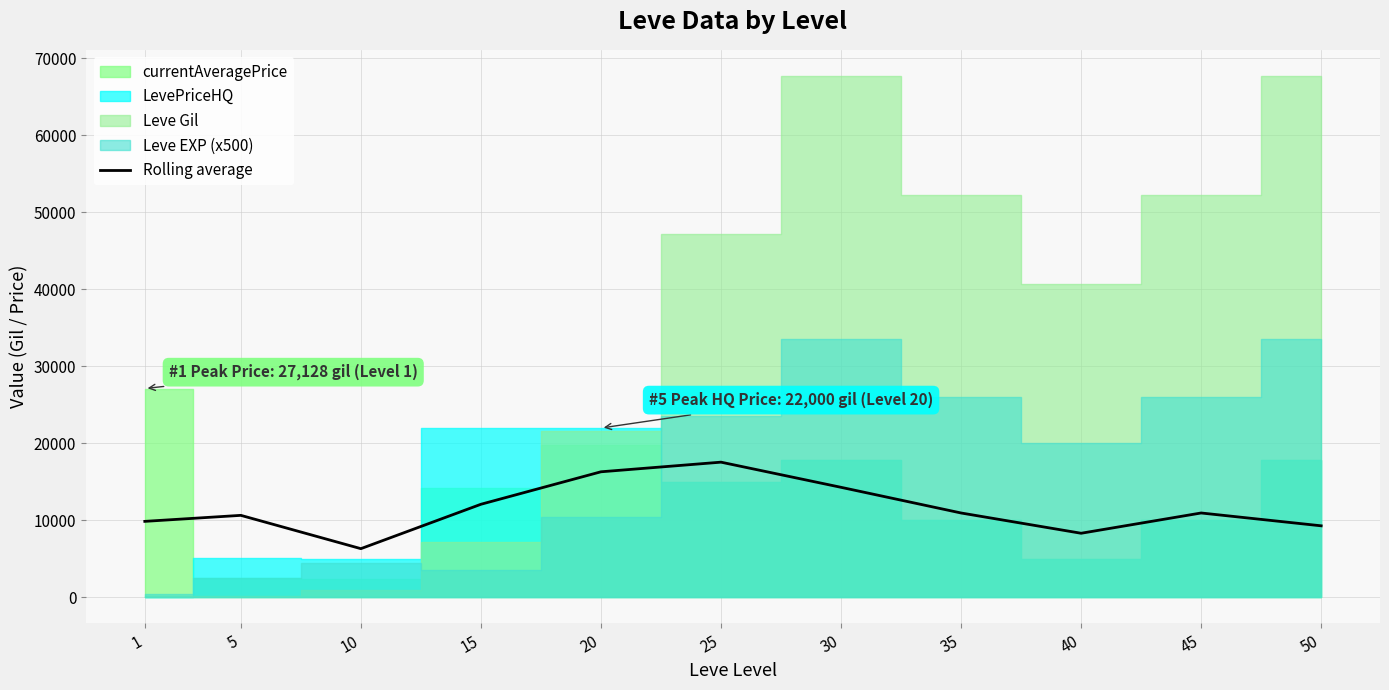

The value at 45 is 10966.7. True or false?

True